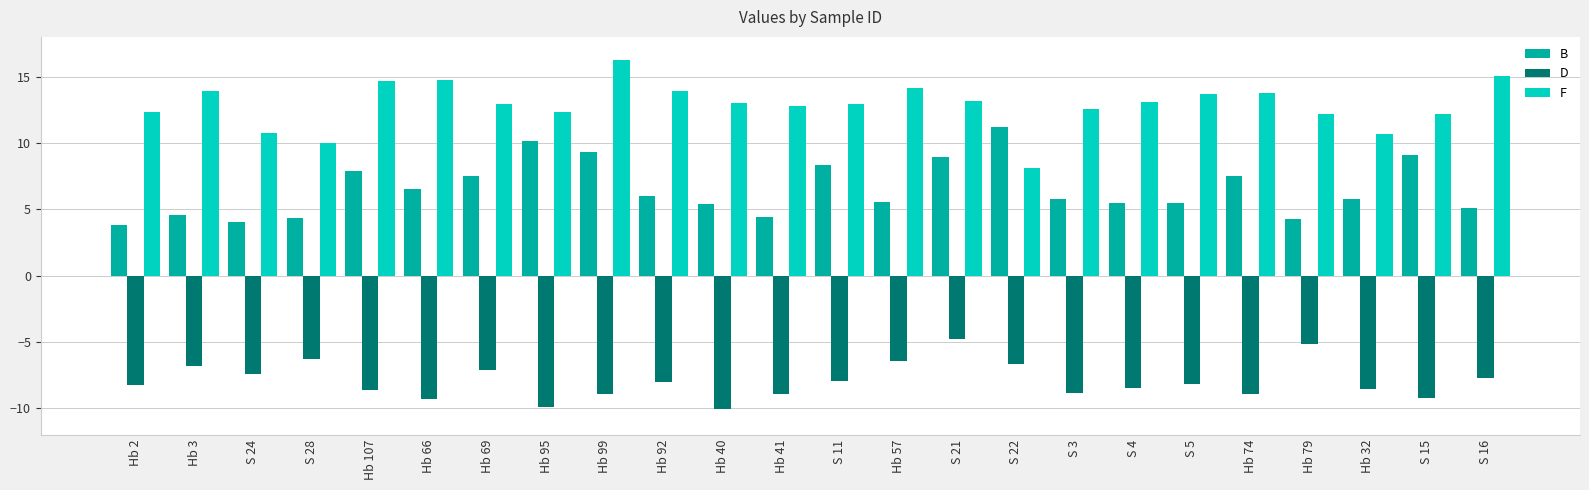

At S 11, list the series in order from largest to smallest.

F, B, D